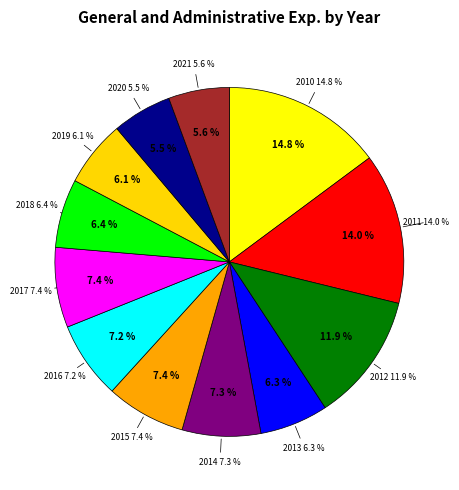

How many slices are in this pie chart?

12